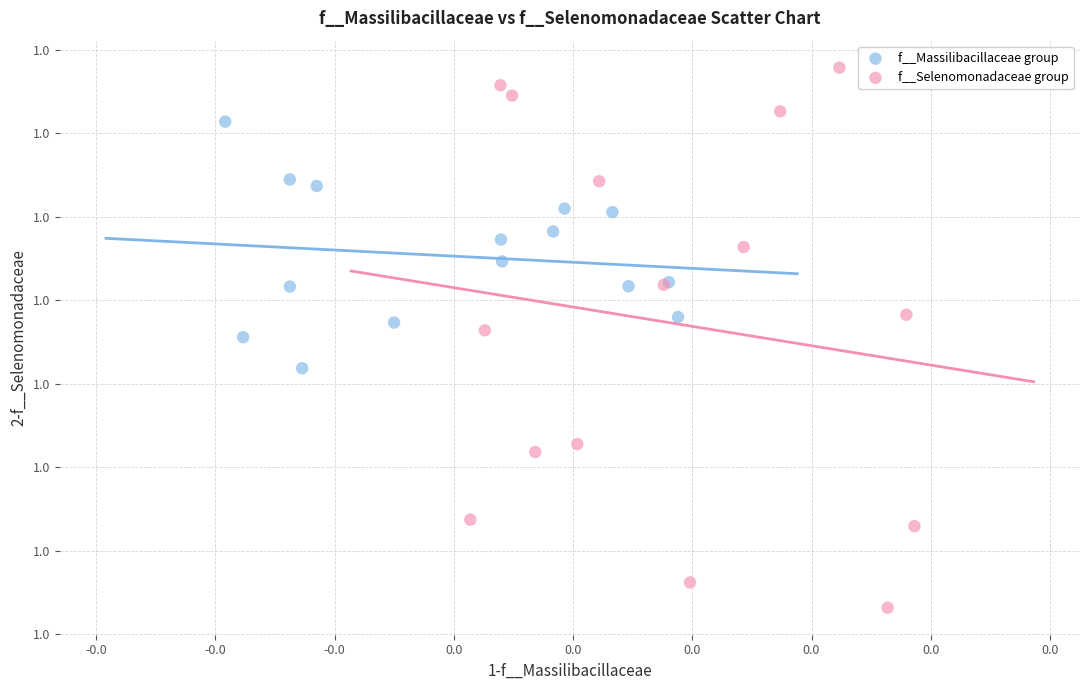

Which series has the widest spread of Y values?

f__Selenomonadaceae group